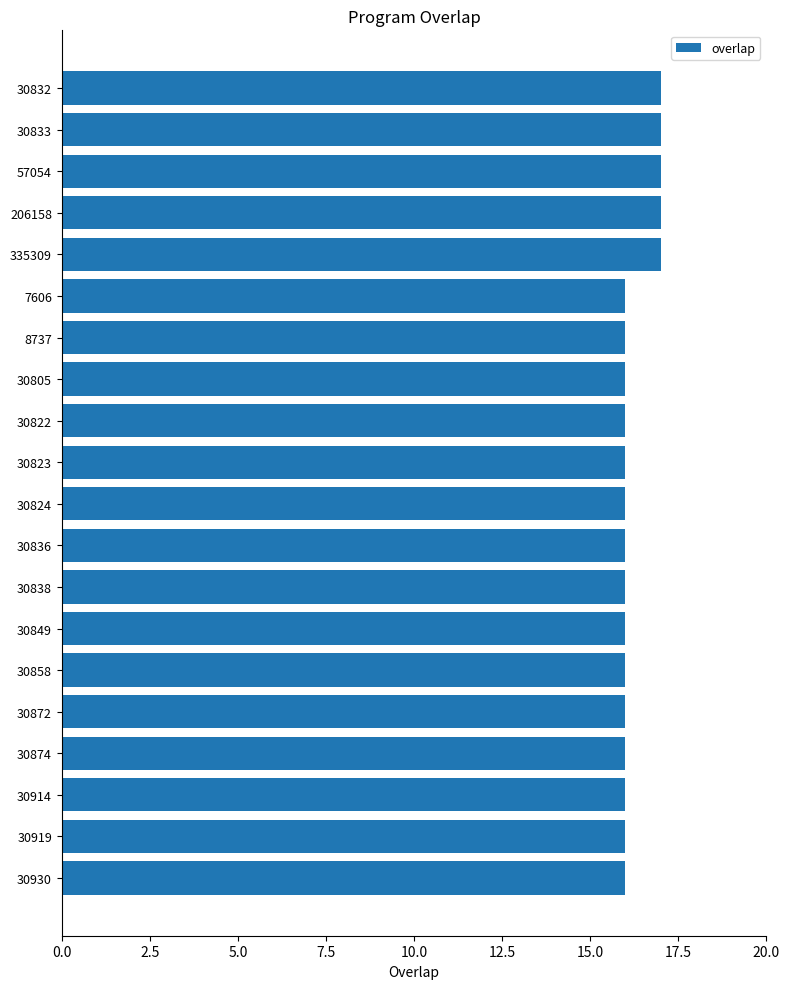

Is it true that the value at 7606 is 16?

True